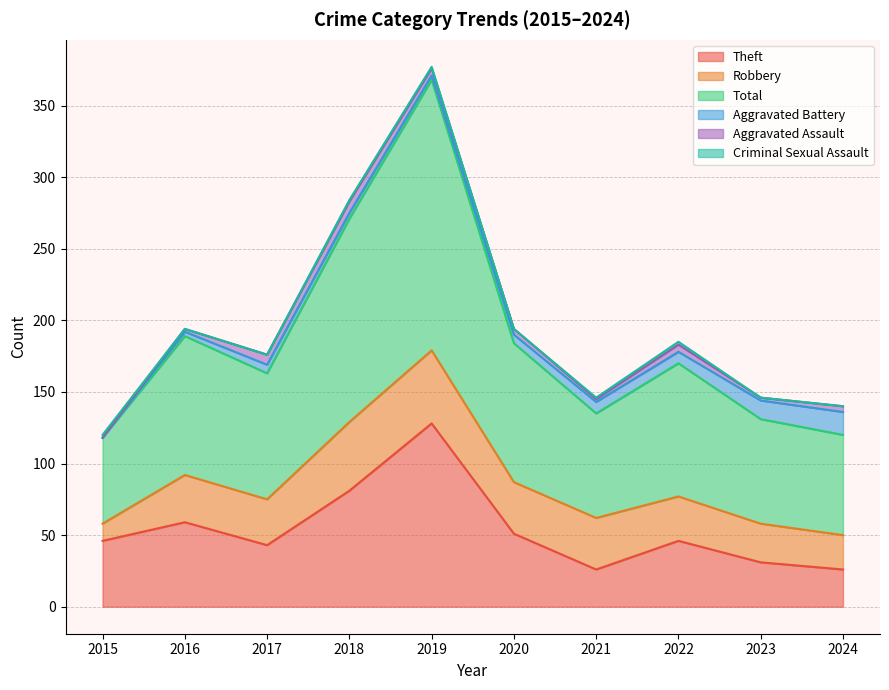

Which has a higher value, 2015 or 2017?

2015